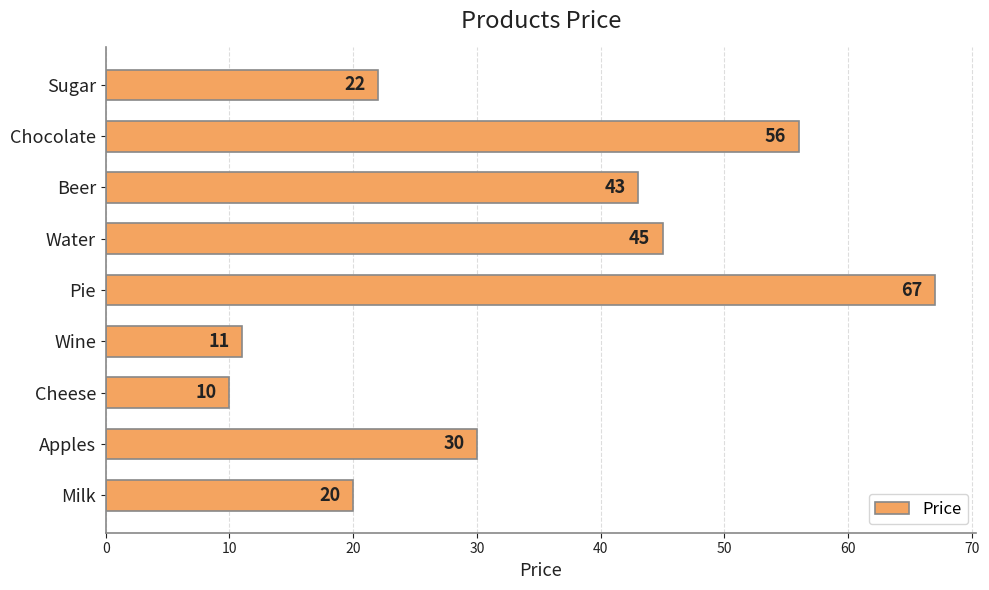

At which label is the value closest to 38?

Beer